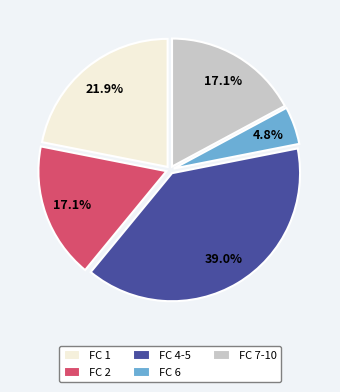

Between FC 7-10 and FC 4-5, which is larger?

FC 4-5